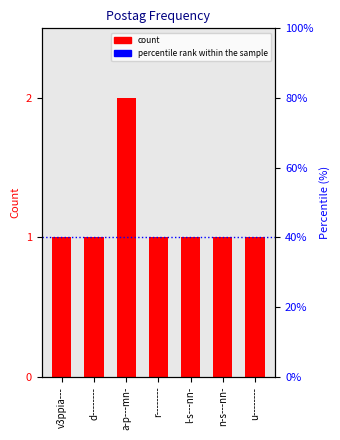

What is the ratio of the value at n-s---nn- to the value at l-s---nn-?

1.0